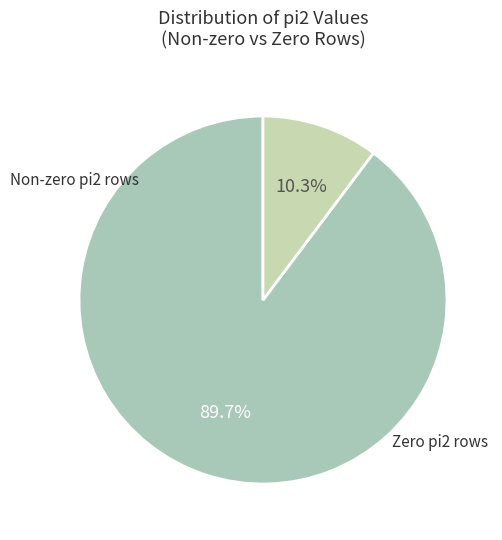

How many segments does this pie chart have?

2